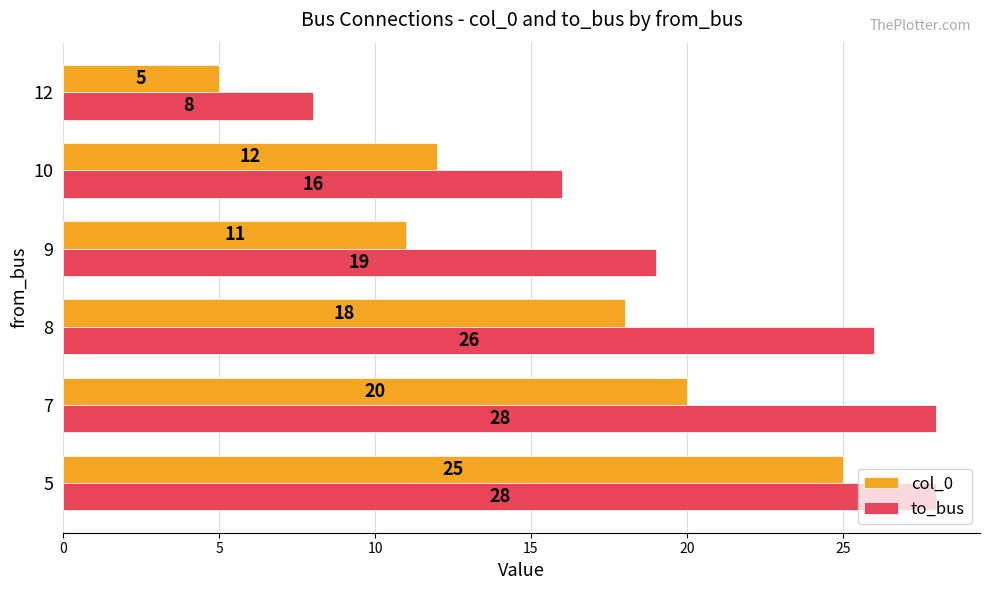

What is the highest value of the col_0 series?

25